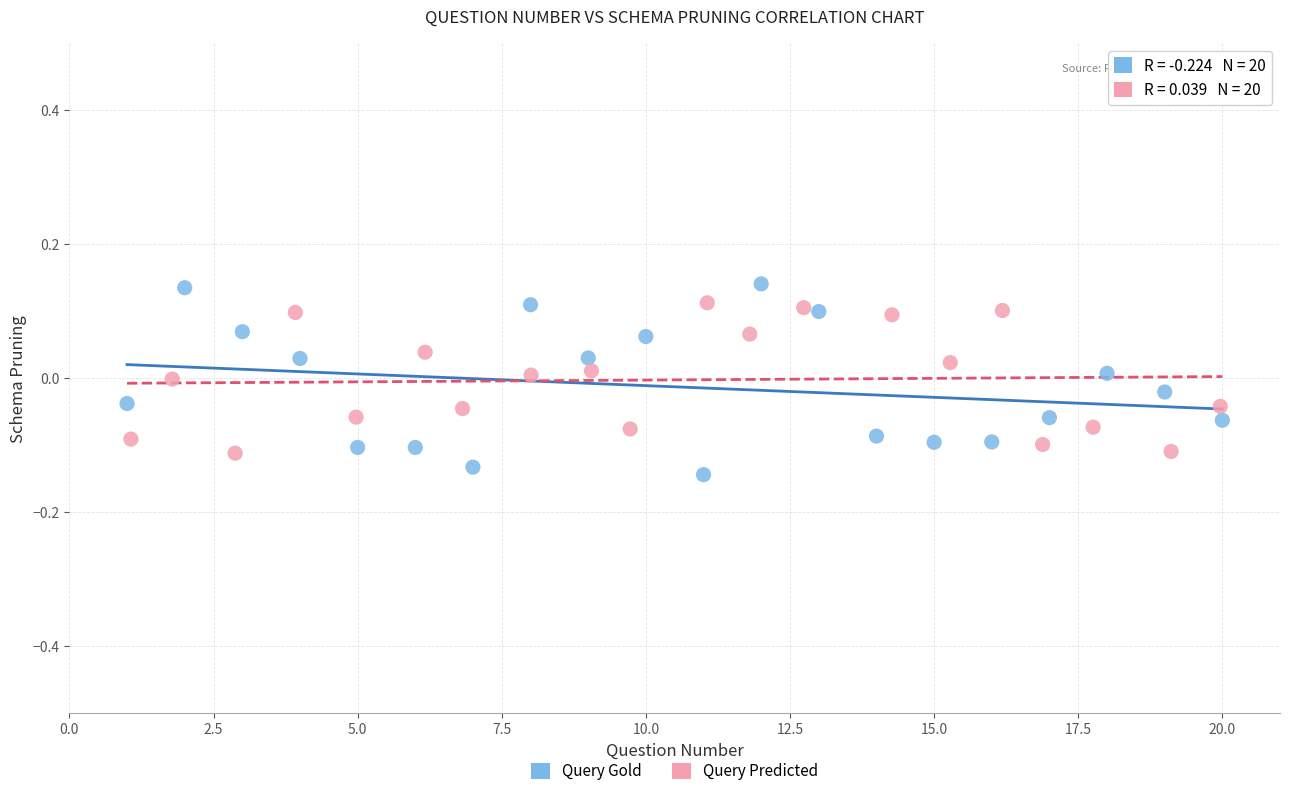

Which series has the largest Y range (max minus min)?

Query Gold